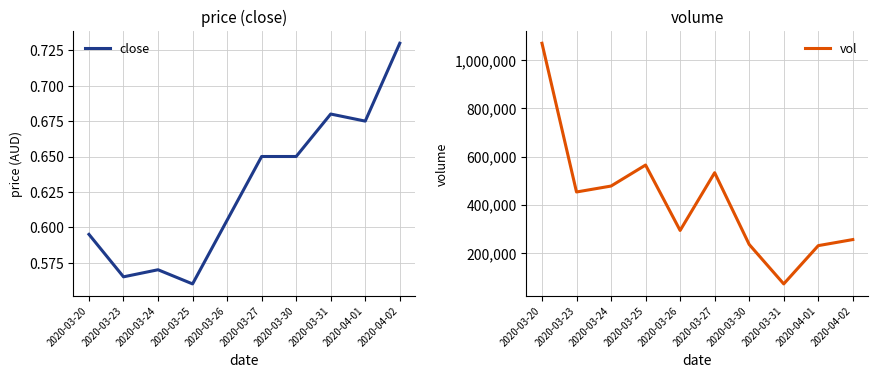

Which category has the lowest value in the close series?

2020-03-25